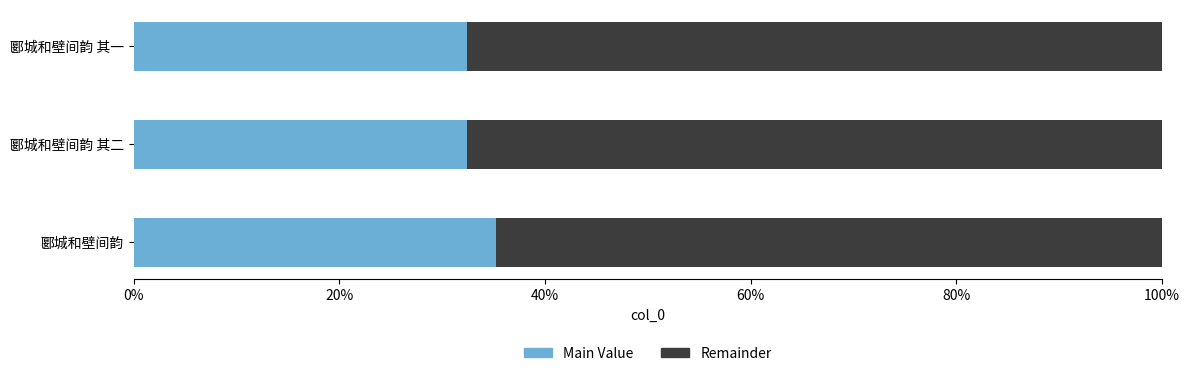

Reading left to right, list all the values displayed in this chart.

Main Value: 0.4	0.3	0.3
Remainder: 0.6	0.7	0.7